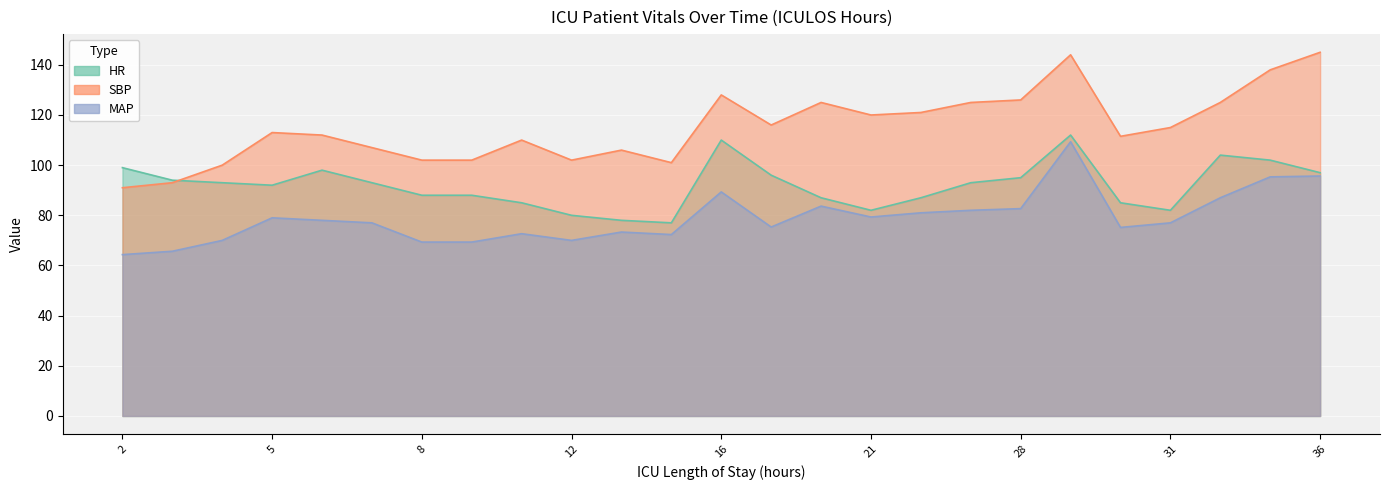

Between 3 and 28, which is larger?

28